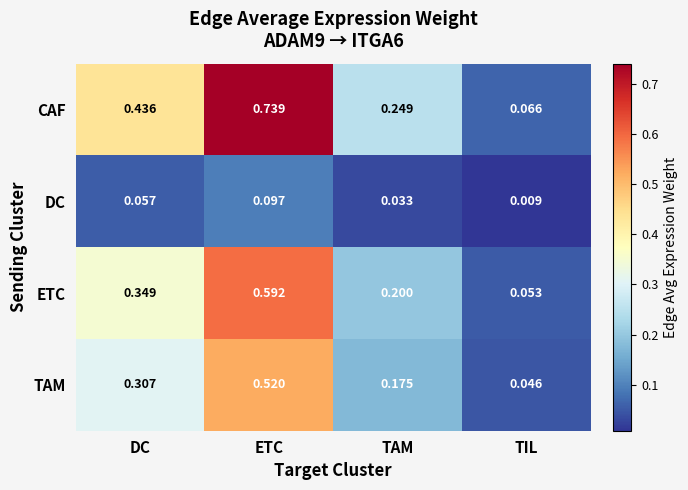

Rank the series by their maximum value, from highest to lowest.

CAF, ETC, TAM, DC